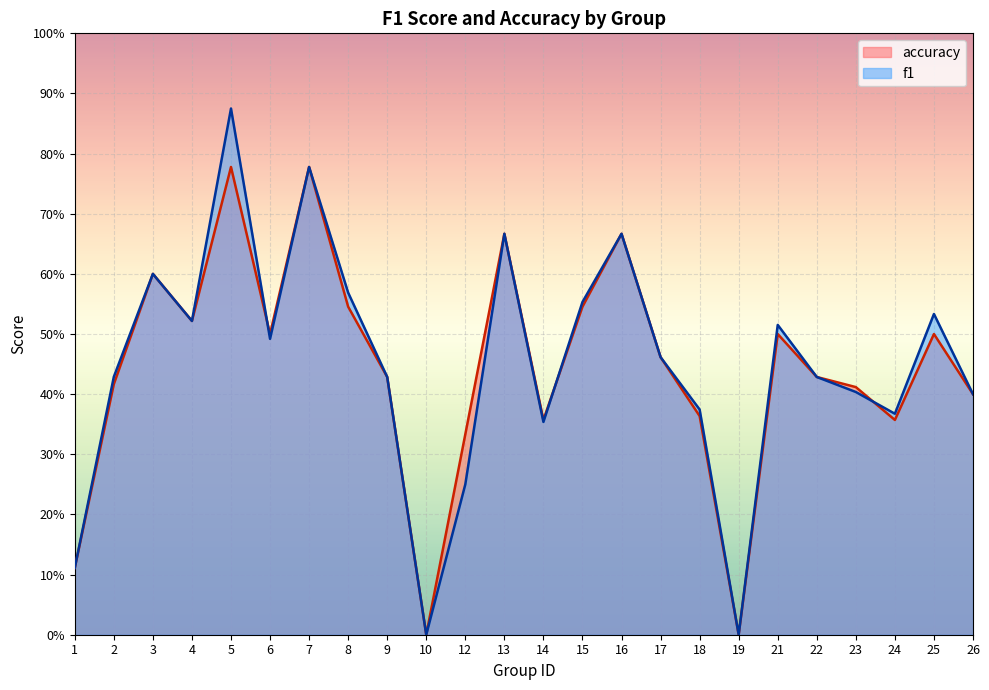

How many positive values does the f1 series have?

22